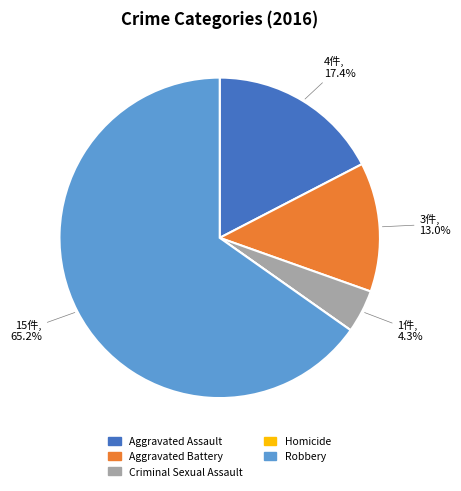

Combined, do Aggravated Assault and Criminal Sexual Assault account for over 50%?

No